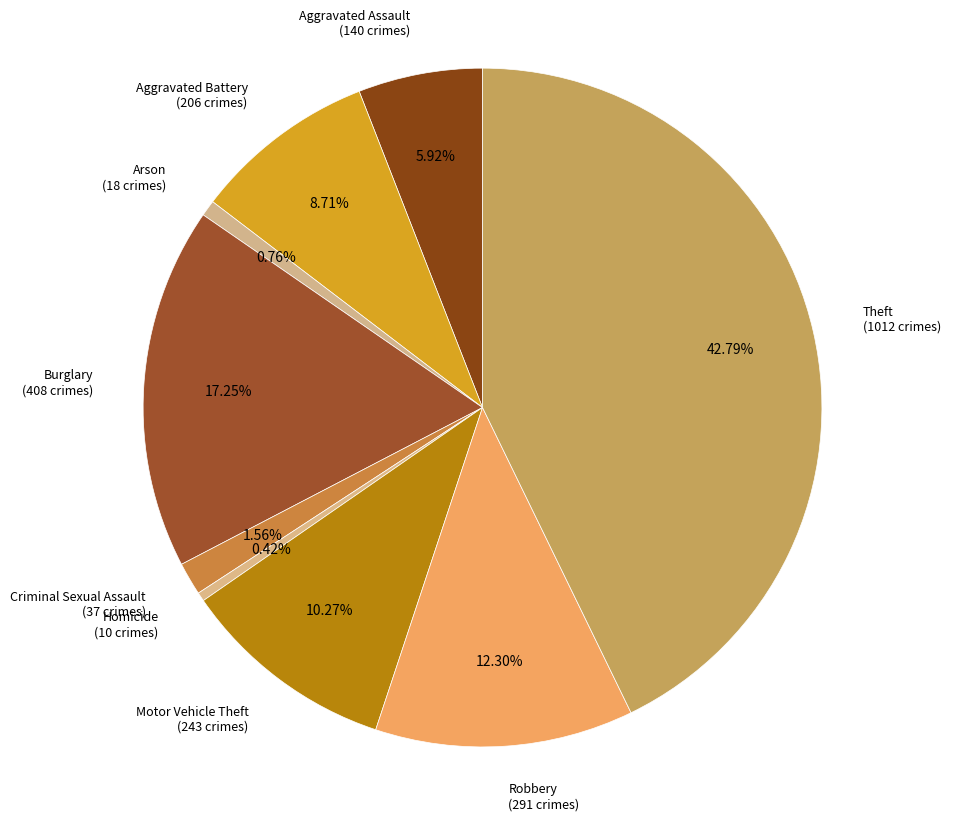

Count the number of slices in the pie.

9